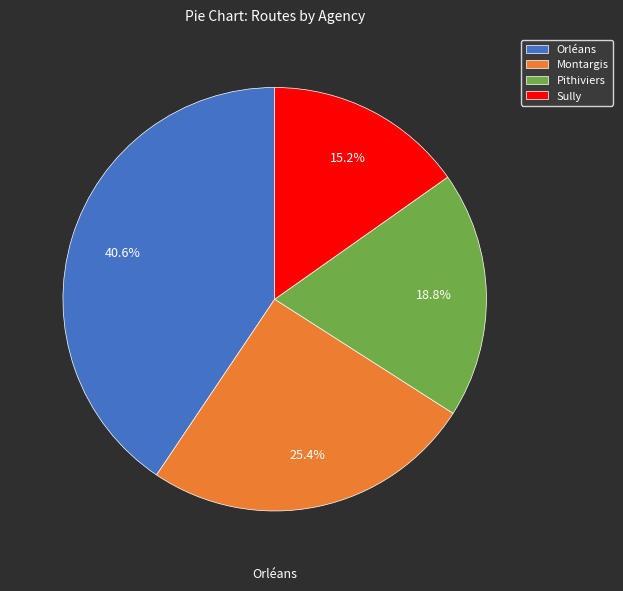

Which slice is the largest?

Orléans